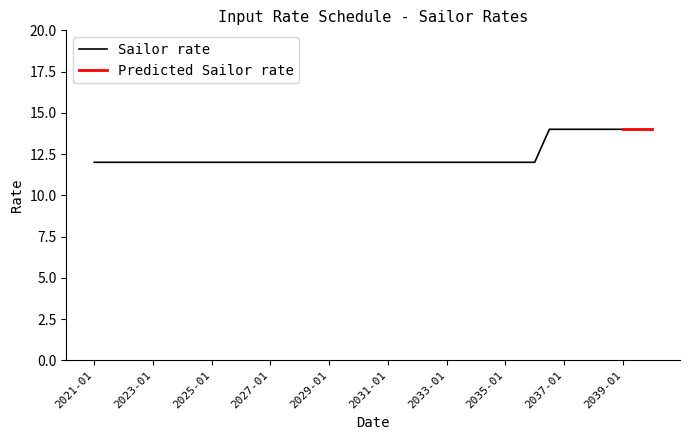

Is it true that Sailor rate equals 14 at 2037-01?

True